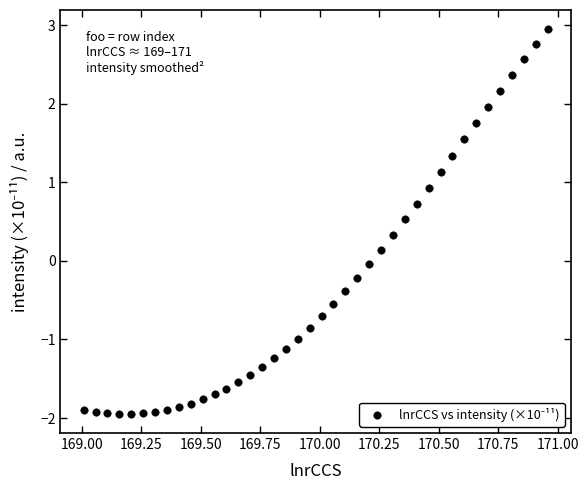

What is the range of Y values (max minus min)?

4.9